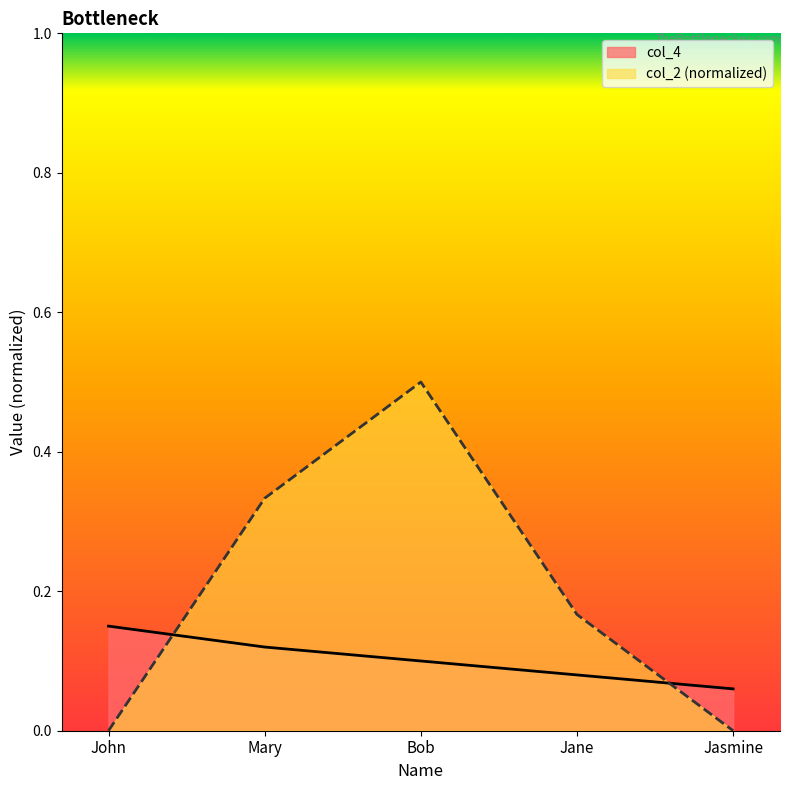

What is the difference between the highest and lowest values at Mary?

0.2